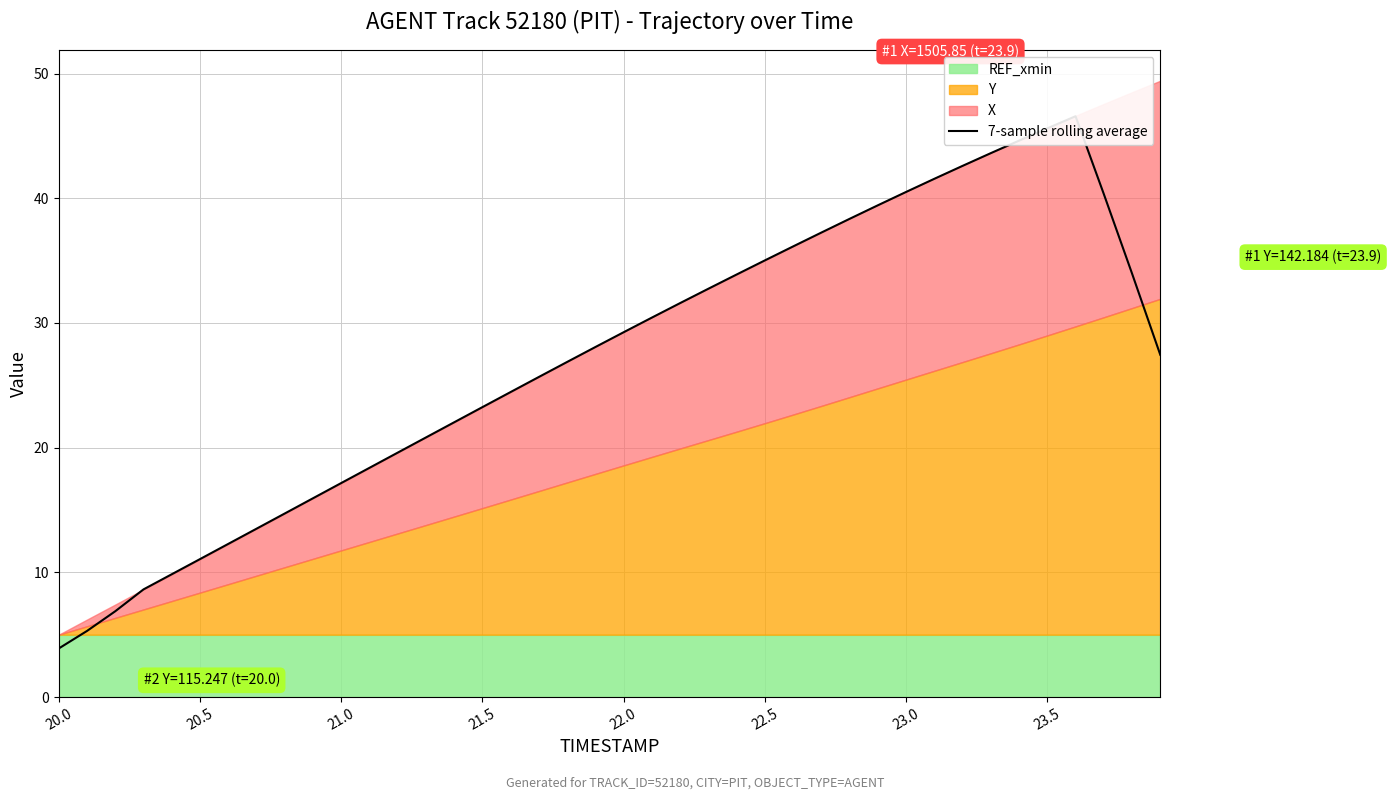

What is the sum of all values?

1079.4